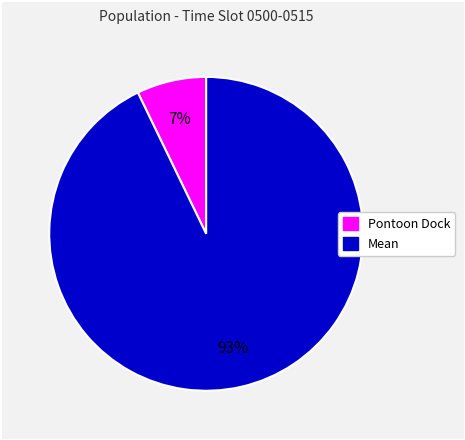

Is it true that Mean is 93% of the pie?

True